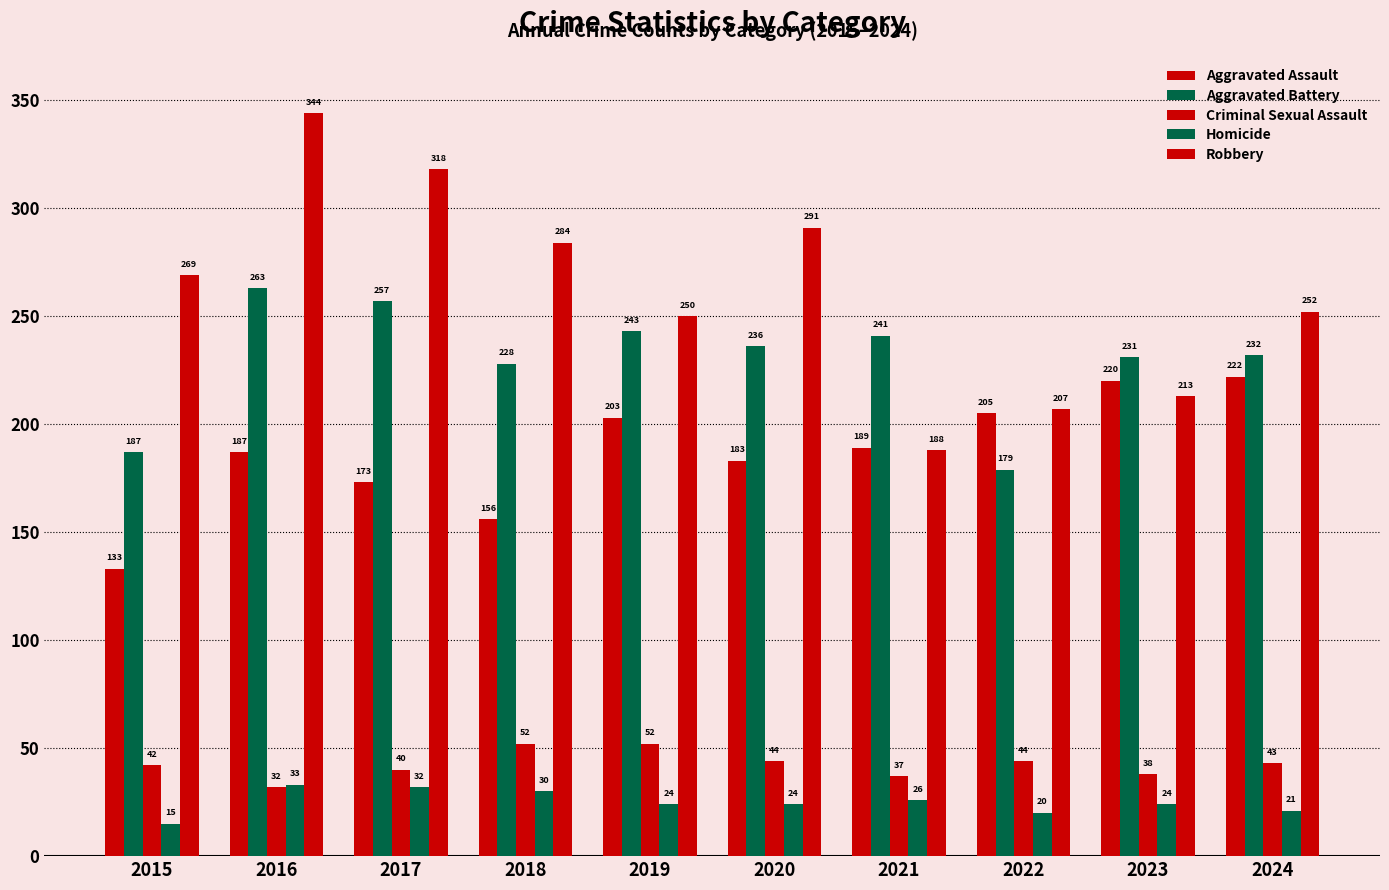

What is the sum of the Criminal Sexual Assault values at 2016 and 2021?

69